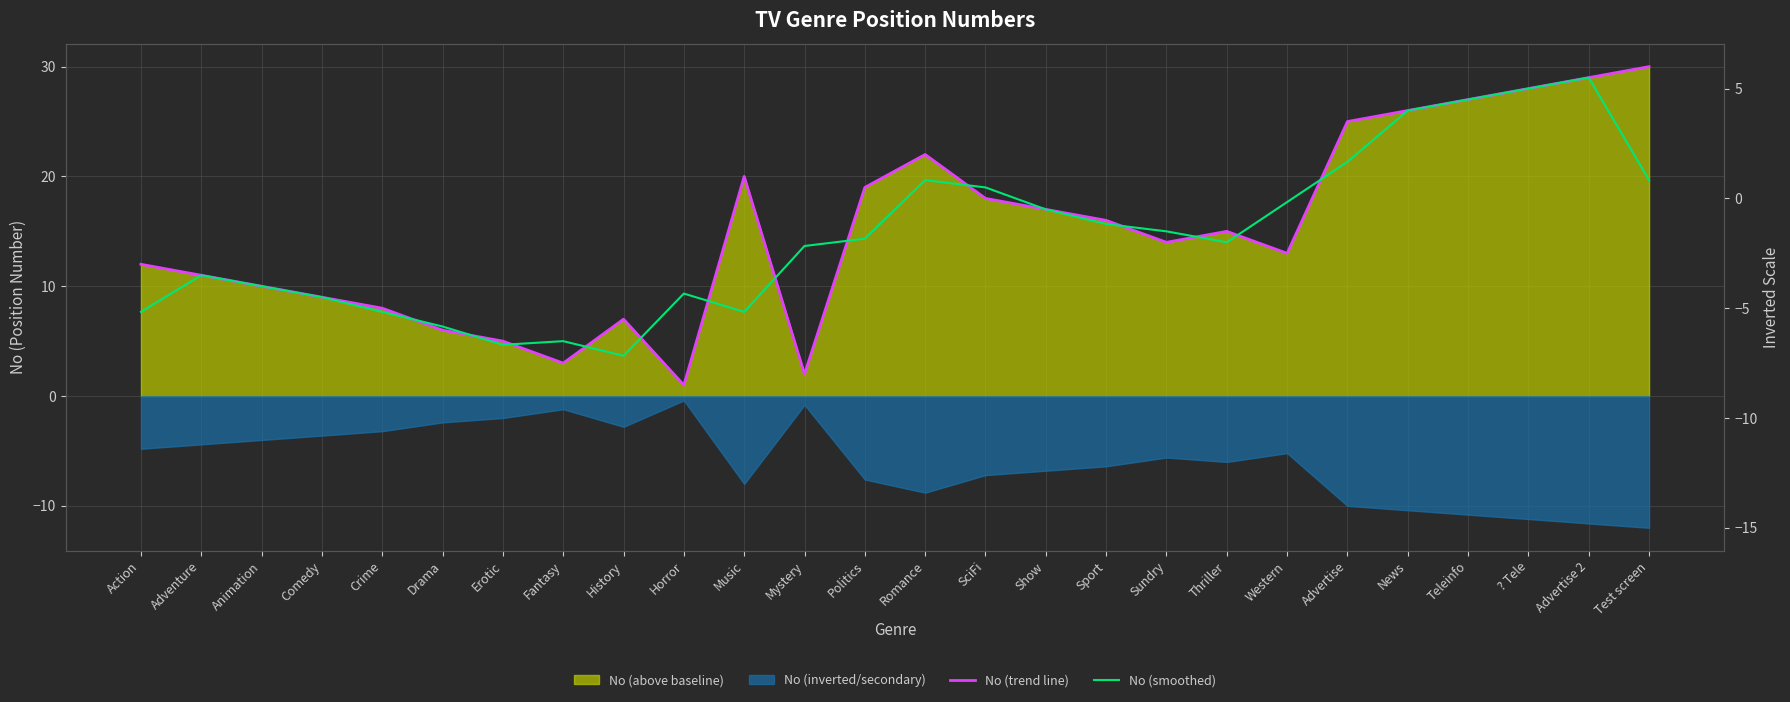

Which label corresponds to the smallest value in the chart?

Horror